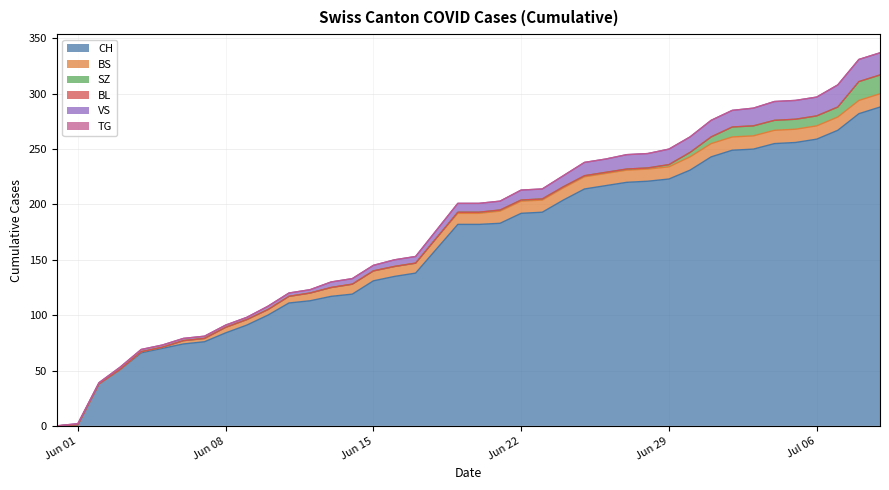

At how many categories does at least one series exceed 240?

9